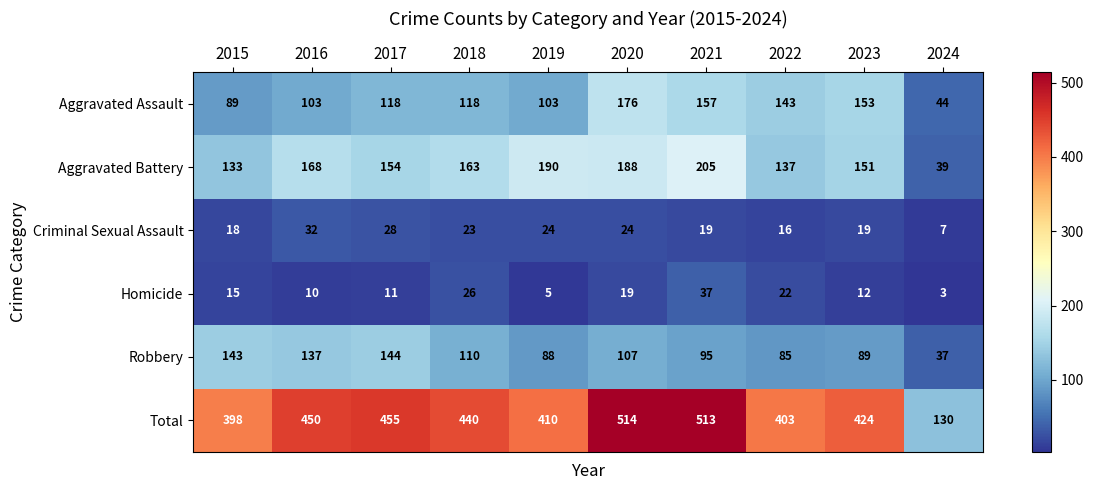

How many series are shown in this chart?

6